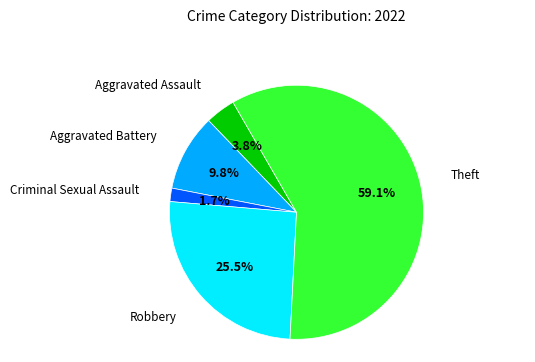

Rank the categories by value from highest to lowest.

Theft, Robbery, Aggravated Battery, Aggravated Assault, Criminal Sexual Assault